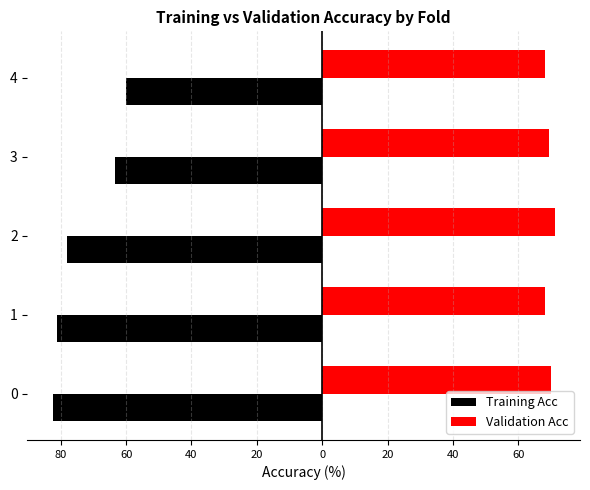

What are all the series names shown in the legend?

Training Acc, Validation Acc